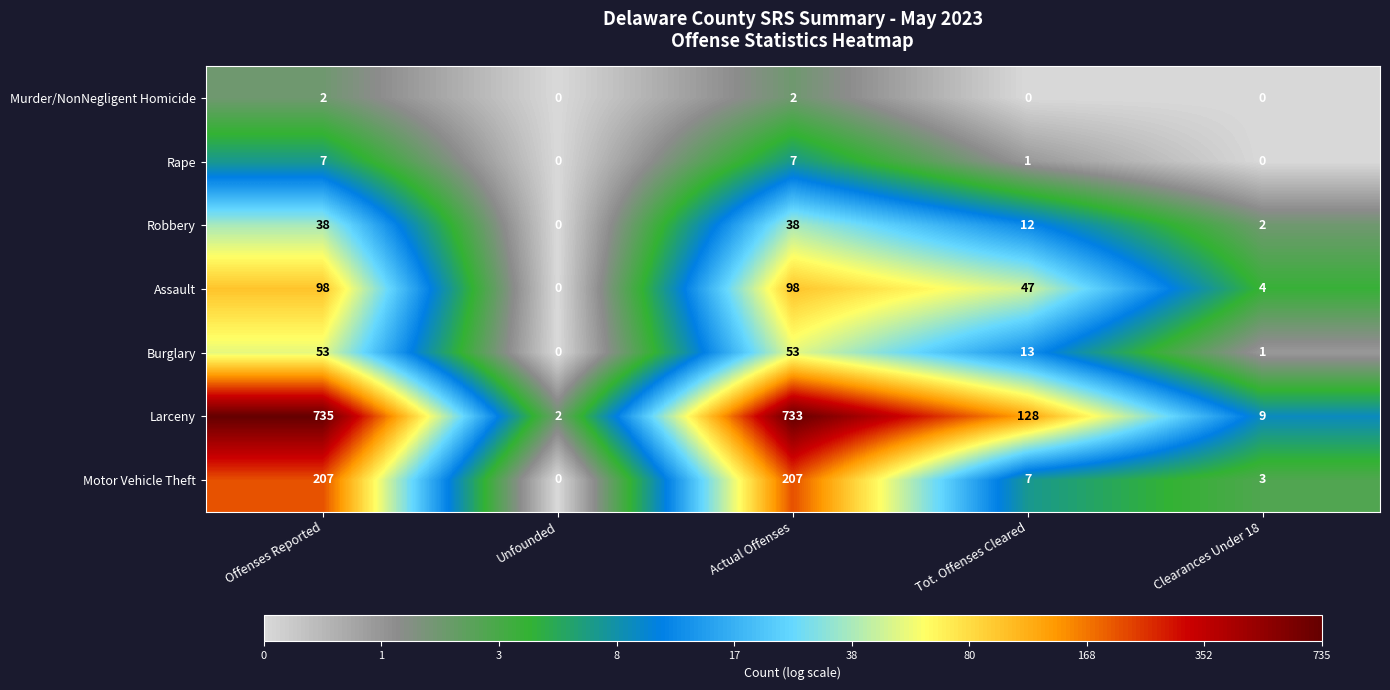

What value does the Assault series have at Tot. Offenses Cleared?

47